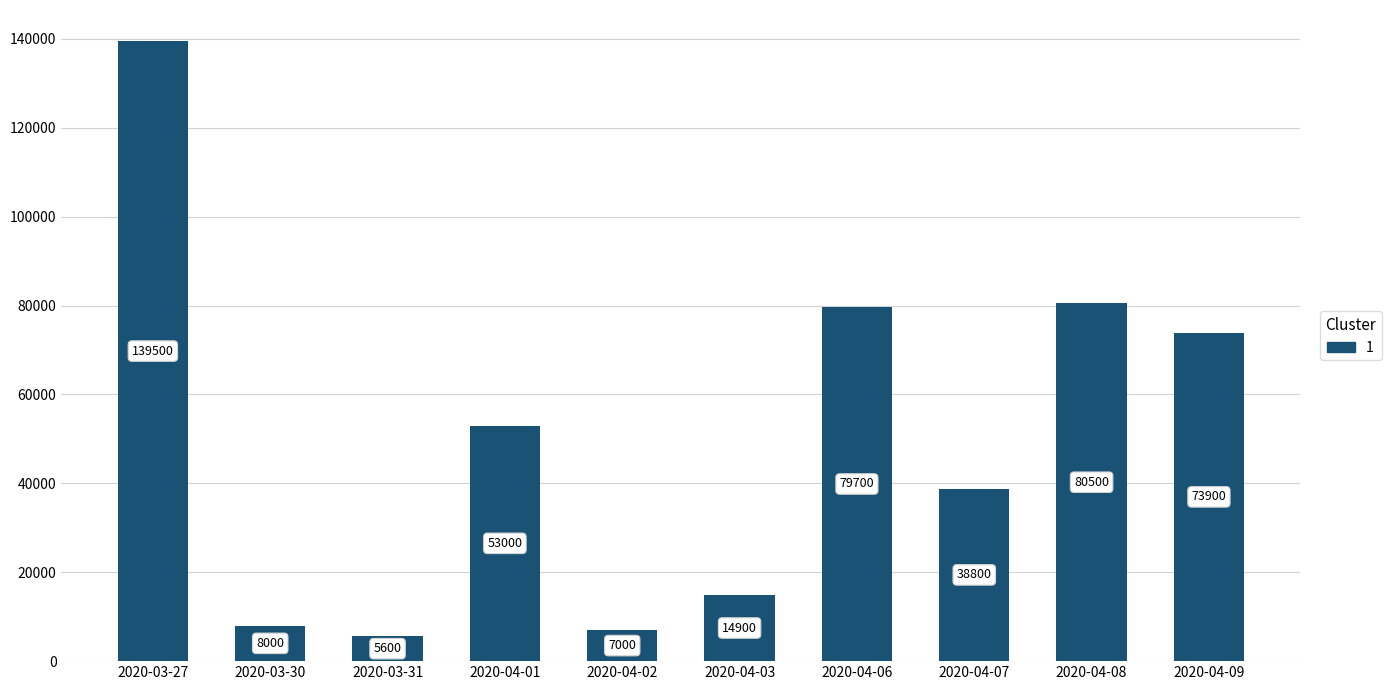

What is the ratio of the value at 2020-03-30 to the value at 2020-04-07?

0.2